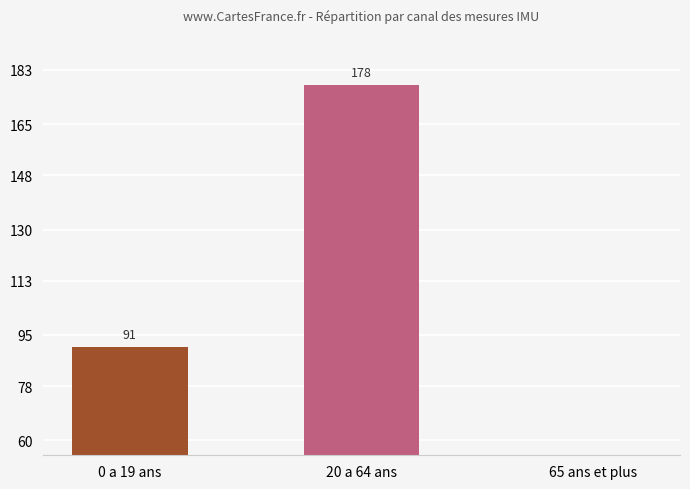

What position from the right is 20 a 64 ans?

2